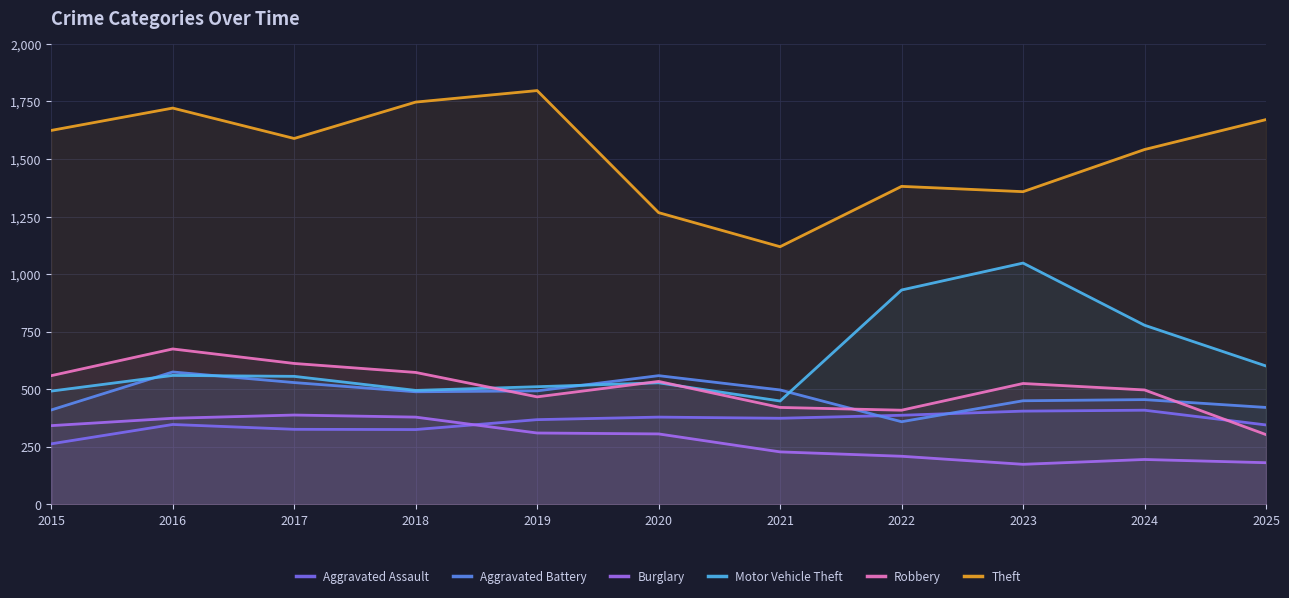

Where is Aggravated Assault nearest to the value 336?

2025